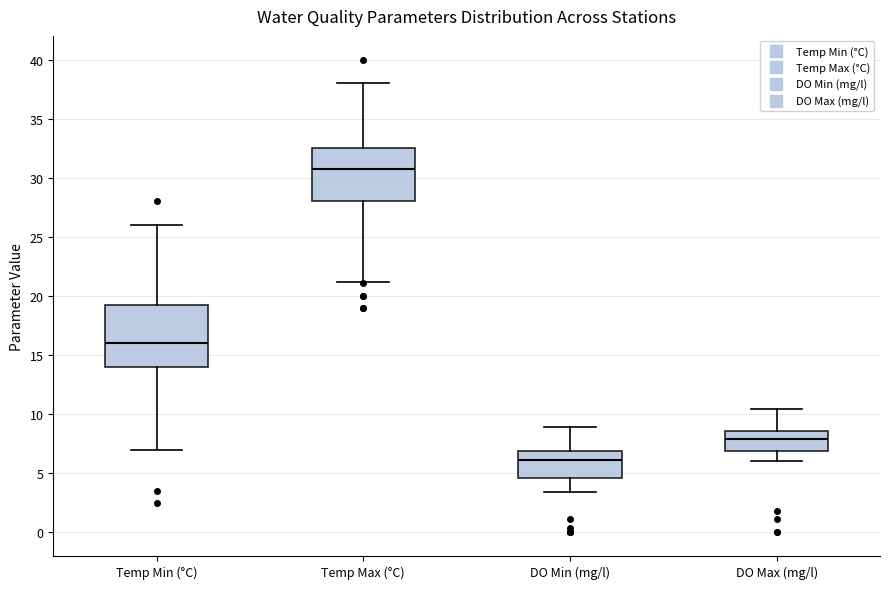

Which box has the highest median line?

Temp Max (°C)